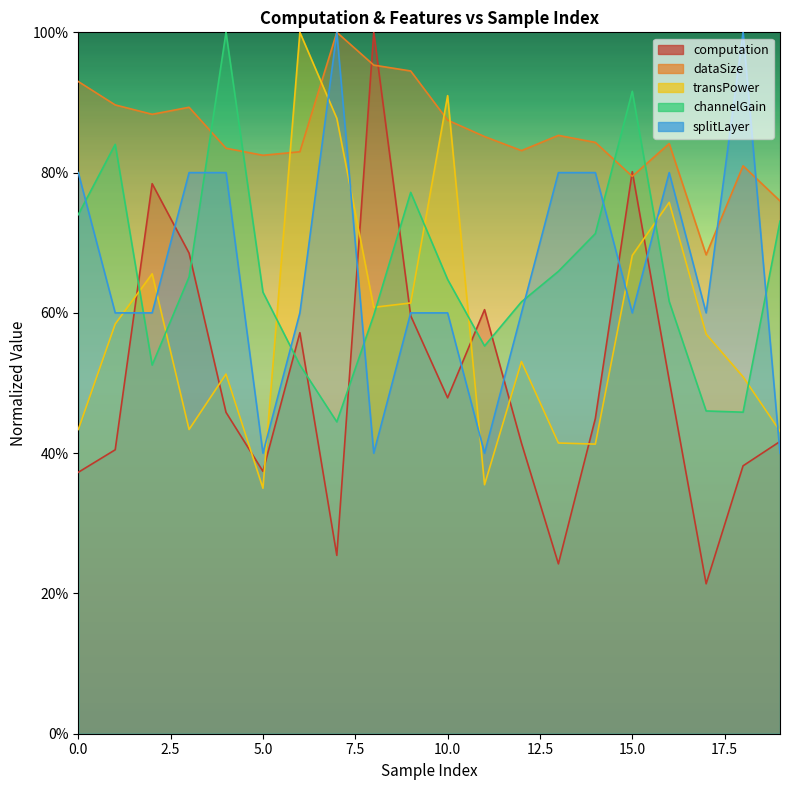

What is the difference between the highest and lowest values at 5?

0.5